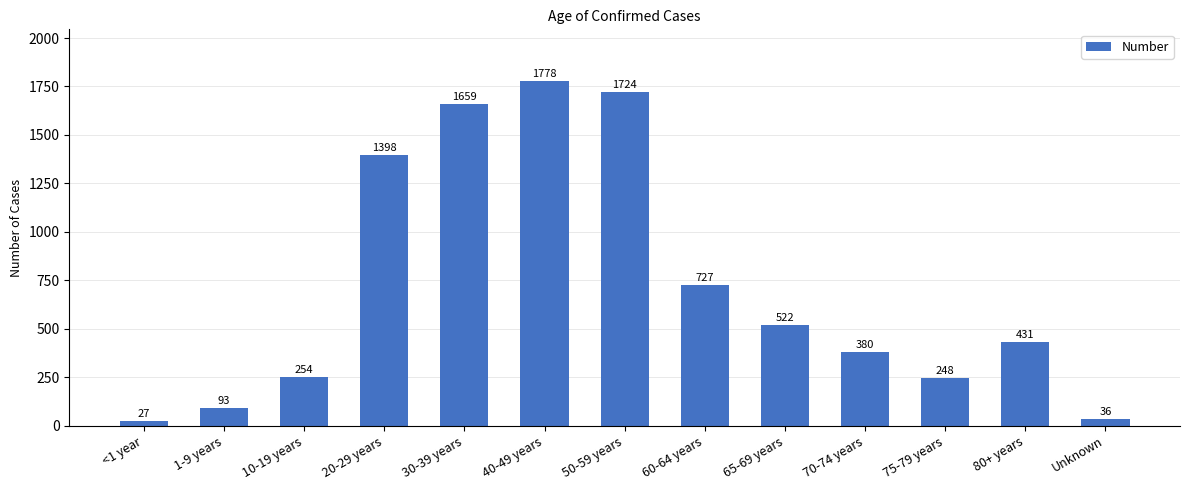

List the labels in order of value, largest first.

40-49 years, 50-59 years, 30-39 years, 20-29 years, 60-64 years, 65-69 years, 80+ years, 70-74 years, 10-19 years, 75-79 years, 1-9 years, Unknown, <1 year